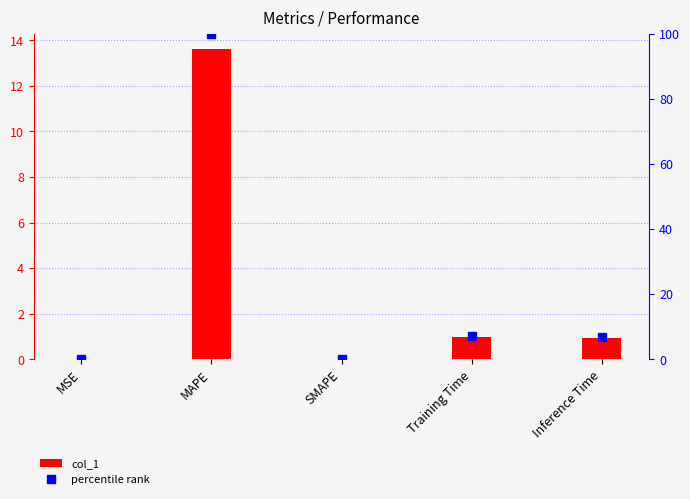

What are all the series names shown in the legend?

col_1, percentile rank